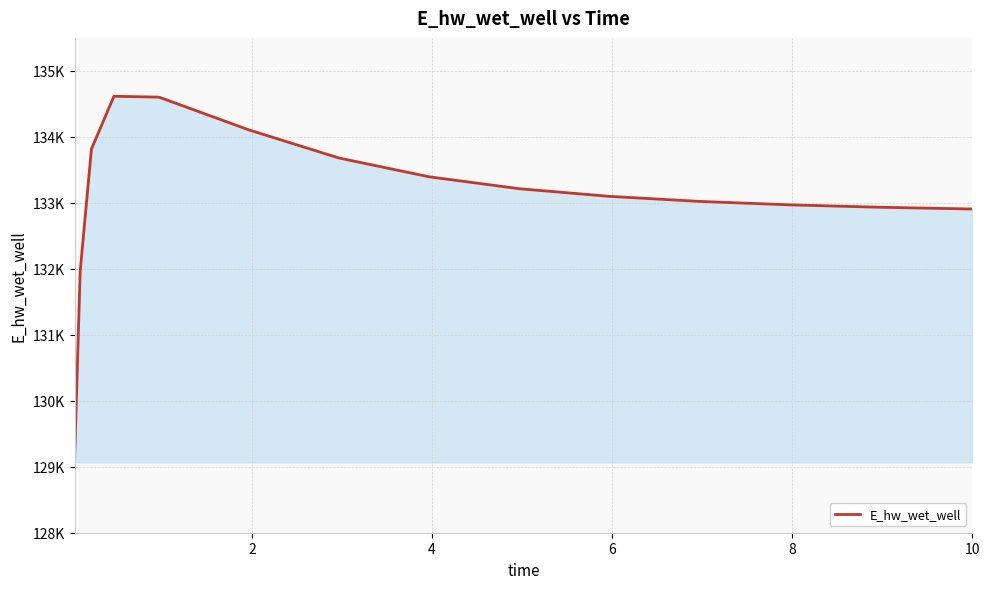

Is this an area chart (filled region under the line)?

Yes